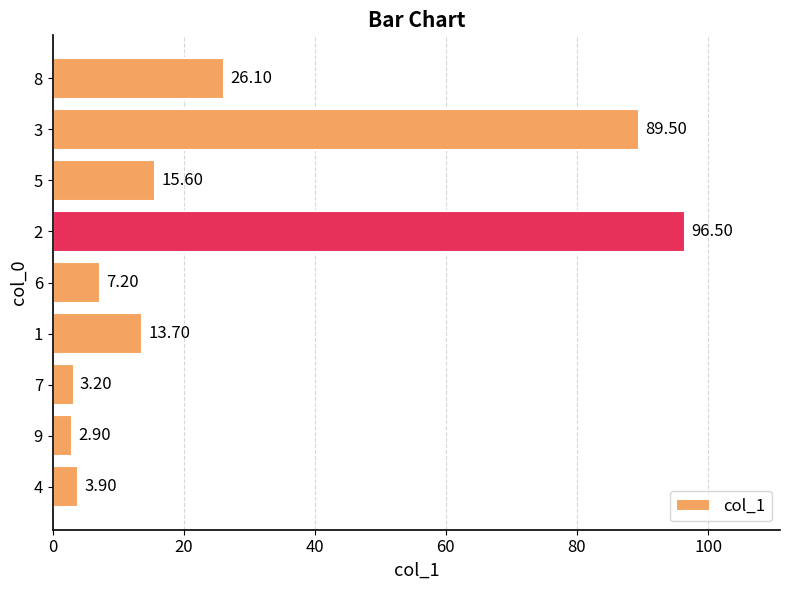

What is the ratio of the value at 8 to the value at 6?

3.6